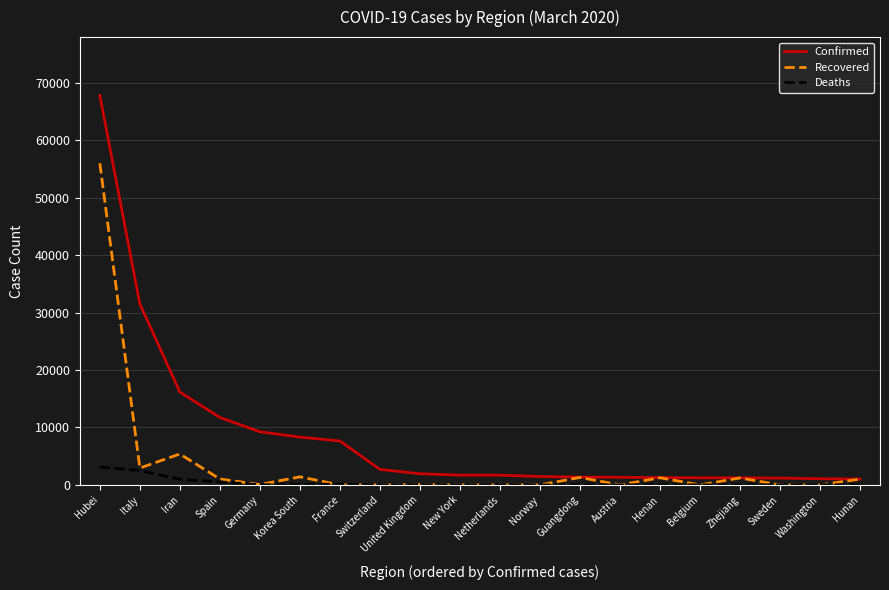

Which series changed the most between Italy and Germany?

Confirmed